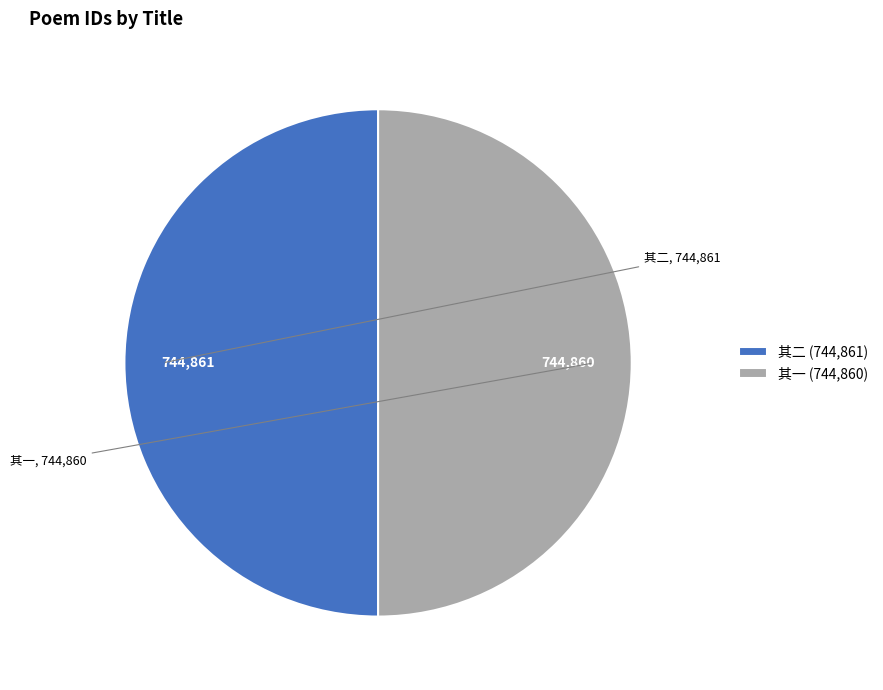

The 其一 (744,860) slice represents 42% of the pie. True or false?

False